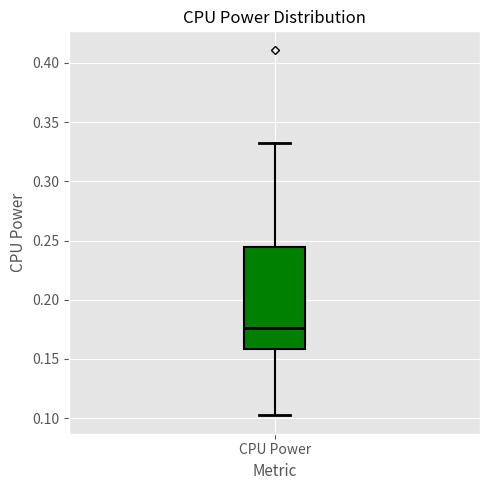

Where does the median line of the box for CPU Power sit on the y-axis? The values are not printed on the chart, so give them approximately, as read against the axis.

0.175